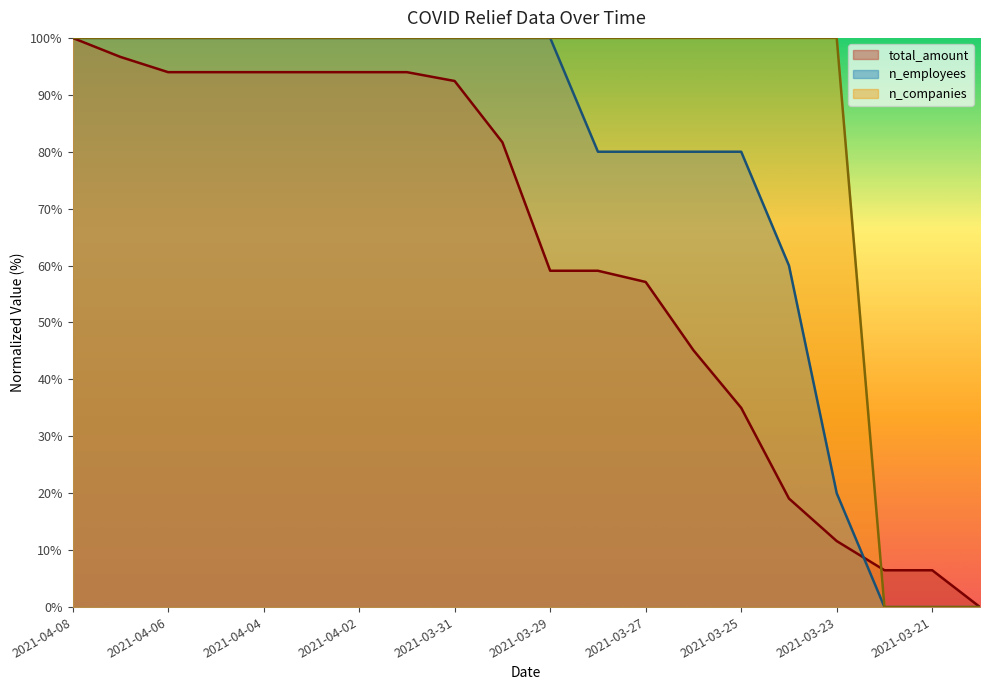

What position from the right is 2021-04-05?

17